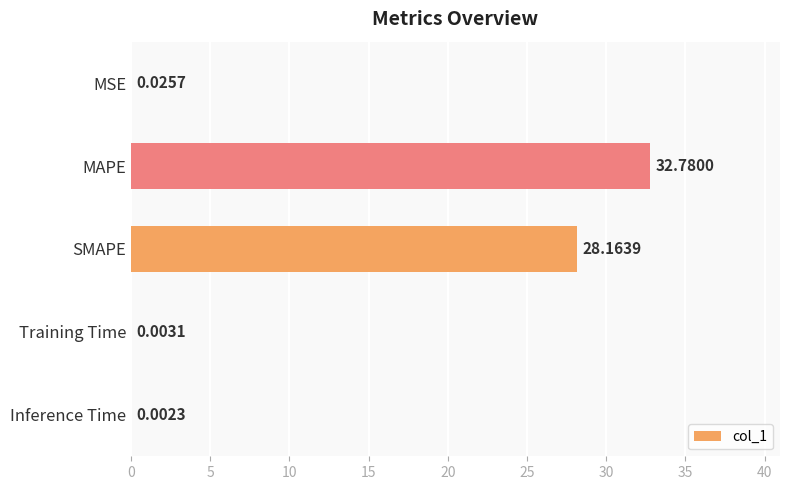

What is the sum of the values at MSE and MAPE?

32.8